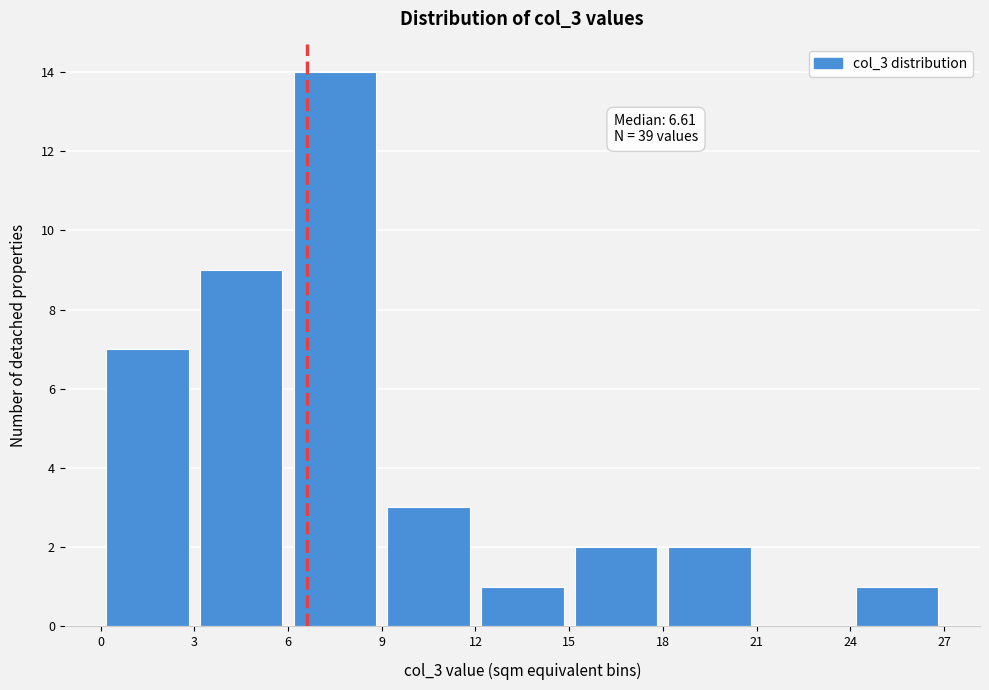

Over which range of the x-axis is the bar tallest?

6 to 9